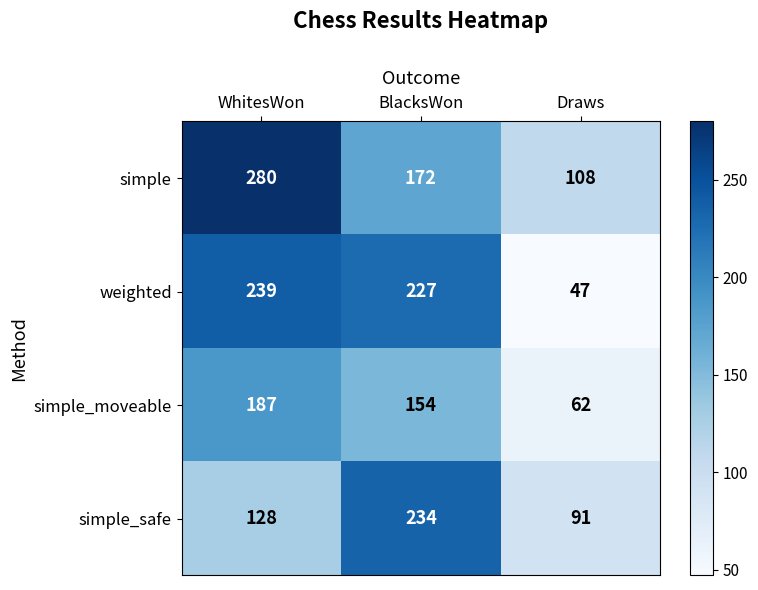

True or false: simple has a value of 88 at BlacksWon.

False